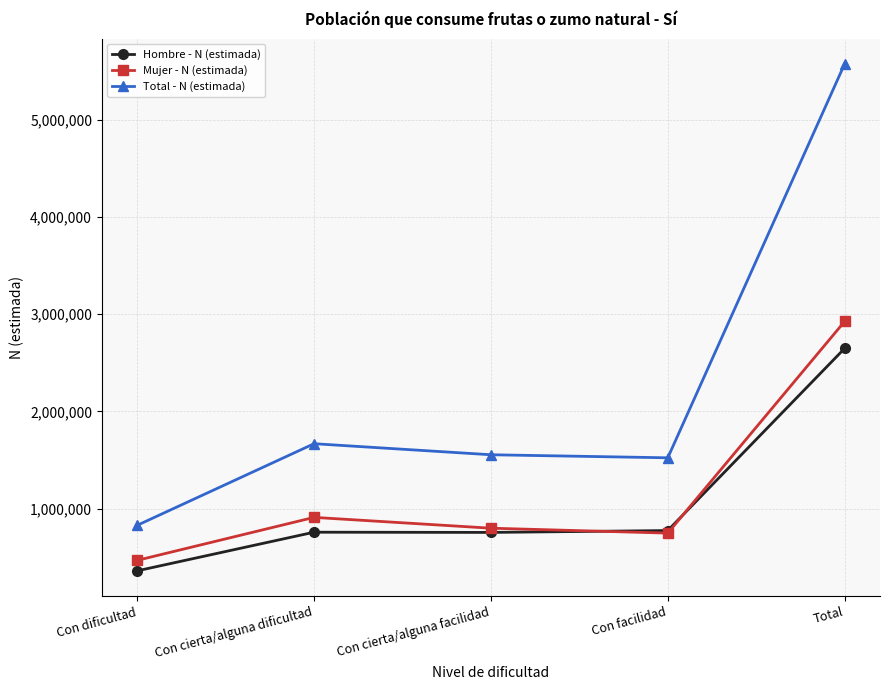

Rank the categories by Mujer - N (estimada) value from lowest to highest.

Con dificultad, Con facilidad, Con cierta/alguna facilidad, Con cierta/alguna dificultad, Total